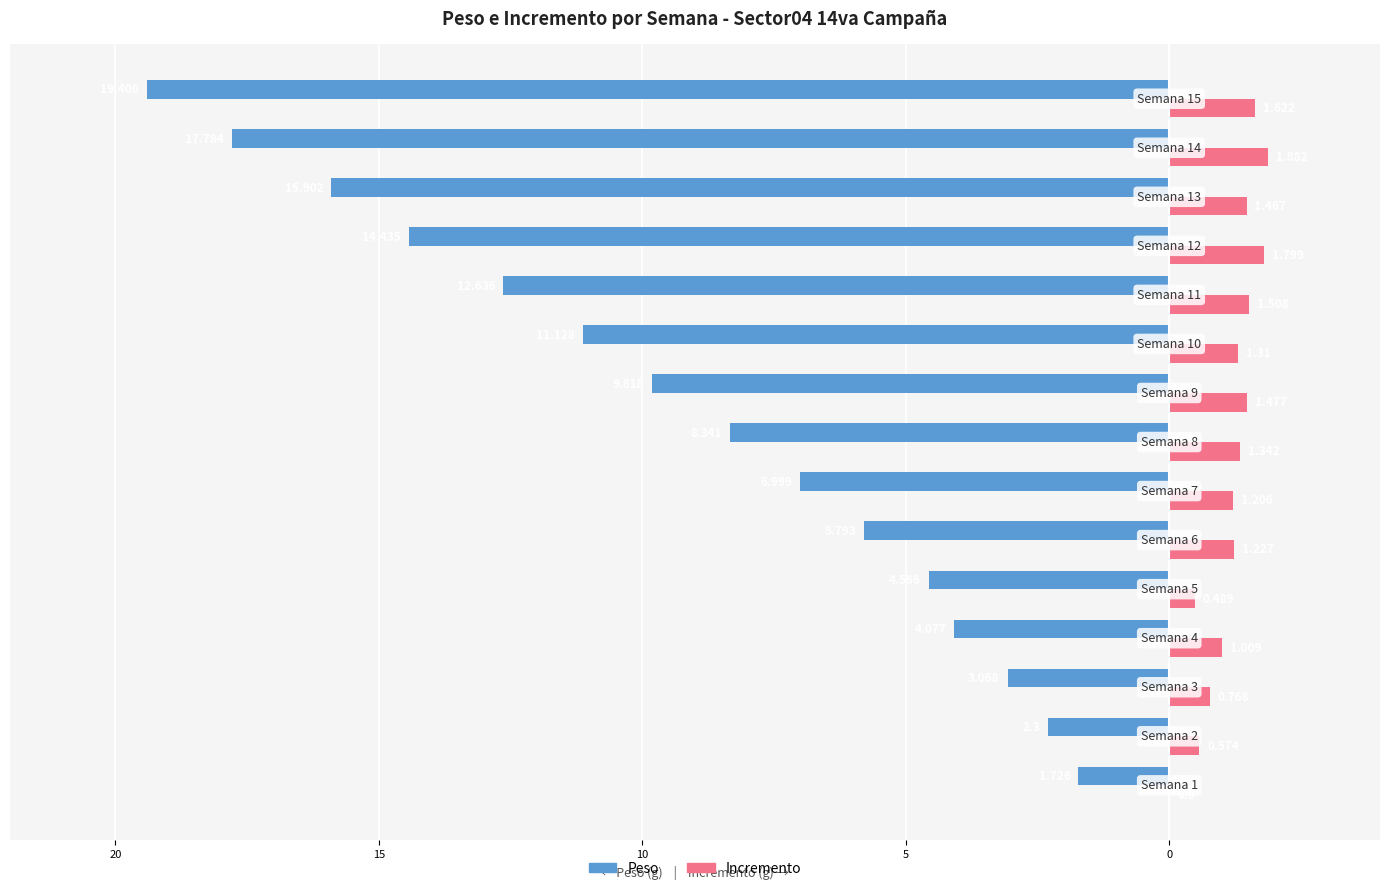

What are all the series names shown in the legend?

Peso, Incremento